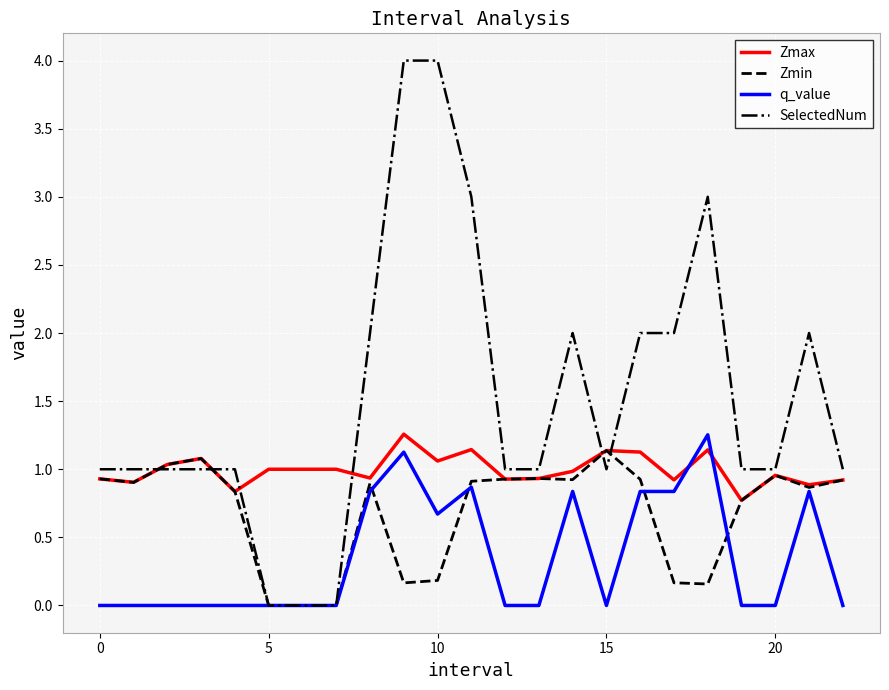

What is the sum of all q_value values?

8.1